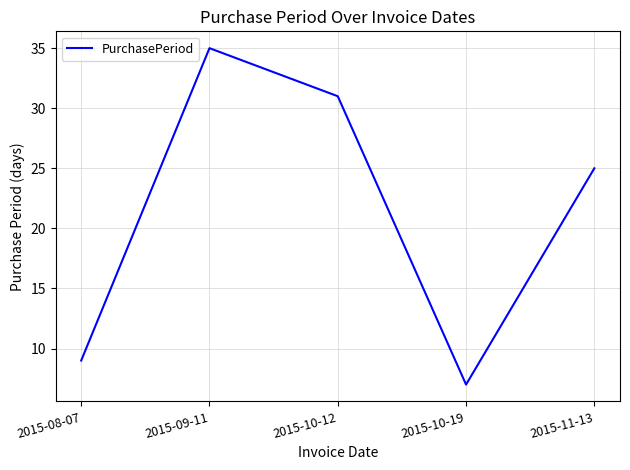

How many lines are shown in the chart?

1